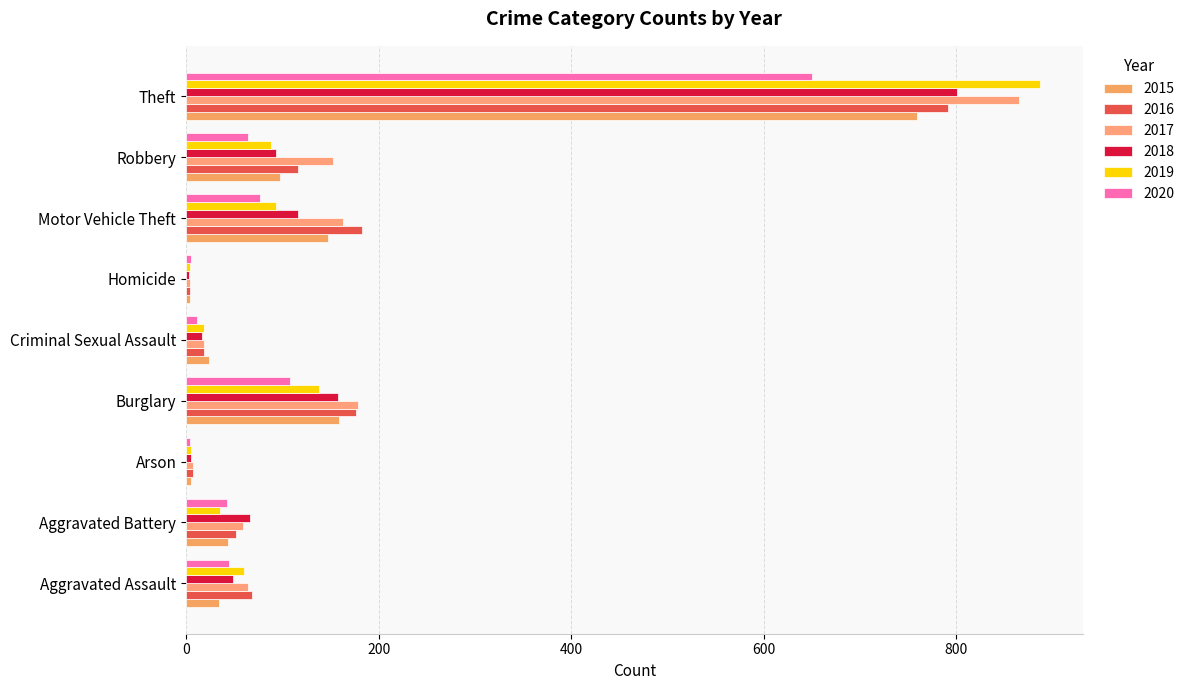

What is the average value of the 2017 series?

168